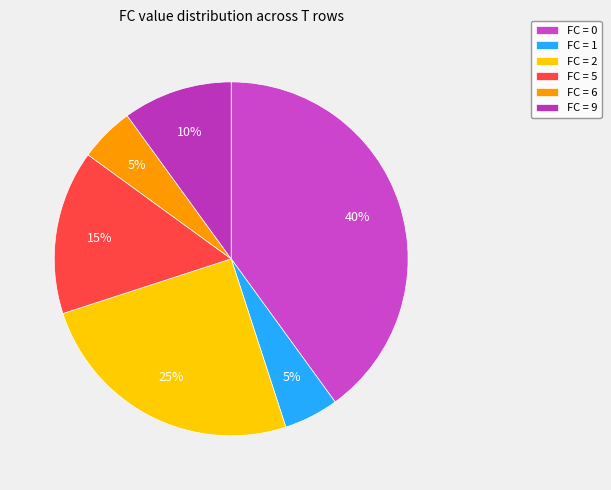

Does any single category account for the majority?

No